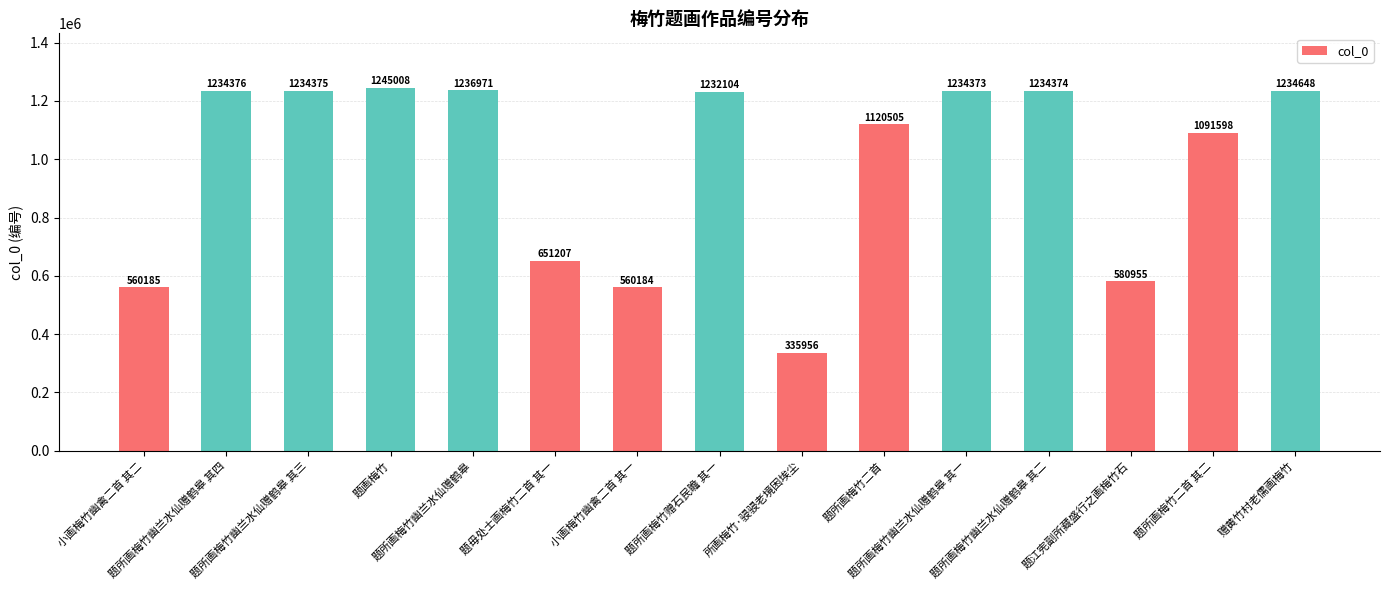

True or false: the data shows 1234375 at 题所画梅竹幽兰水仙赠鹤皋 其三.

True